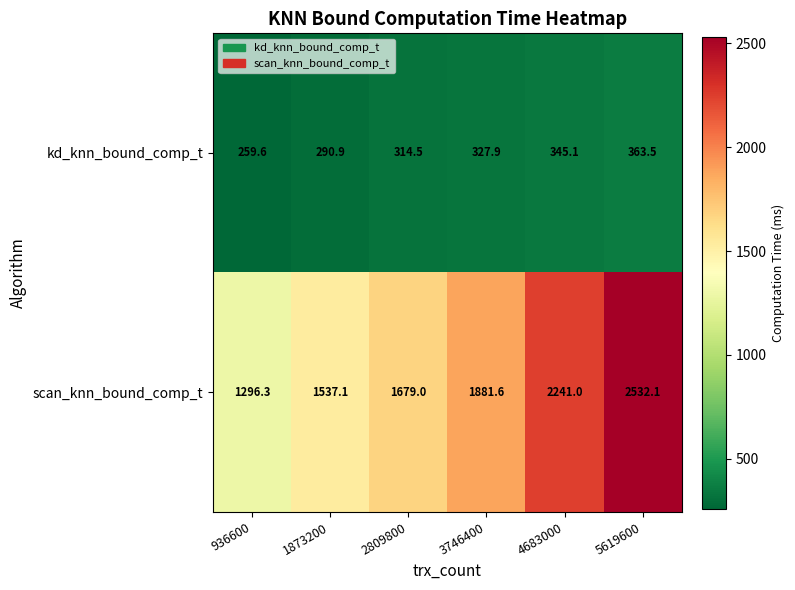

Rank the series by their maximum value, from highest to lowest.

scan_knn_bound_comp_t, kd_knn_bound_comp_t